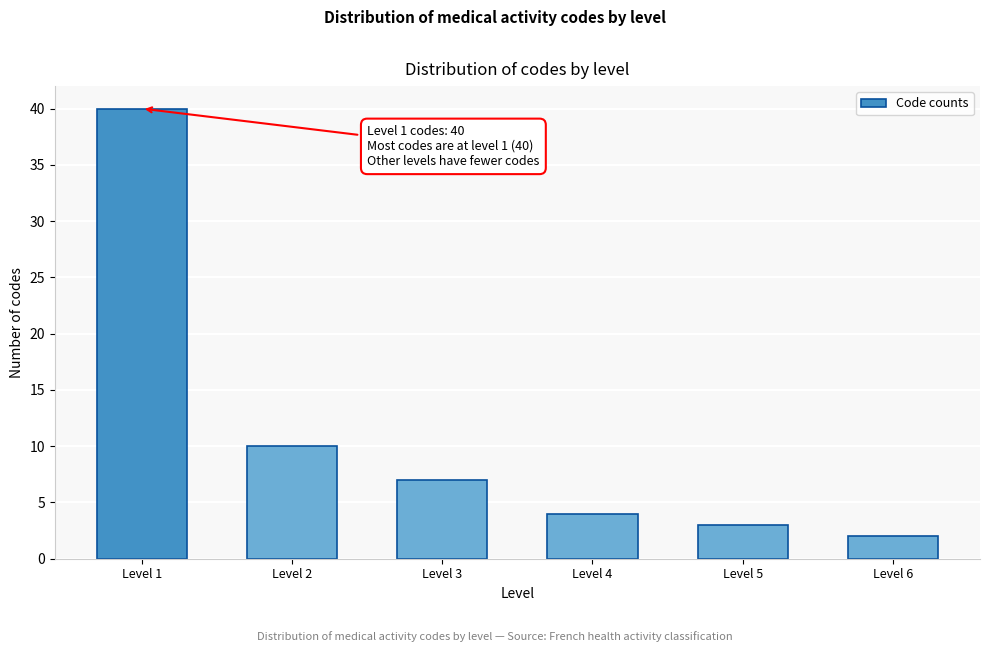

Reading left to right, list all the values displayed in this chart.

Level 1=40	Level 2=10	Level 3=7	Level 4=4	Level 5=3	Level 6=2